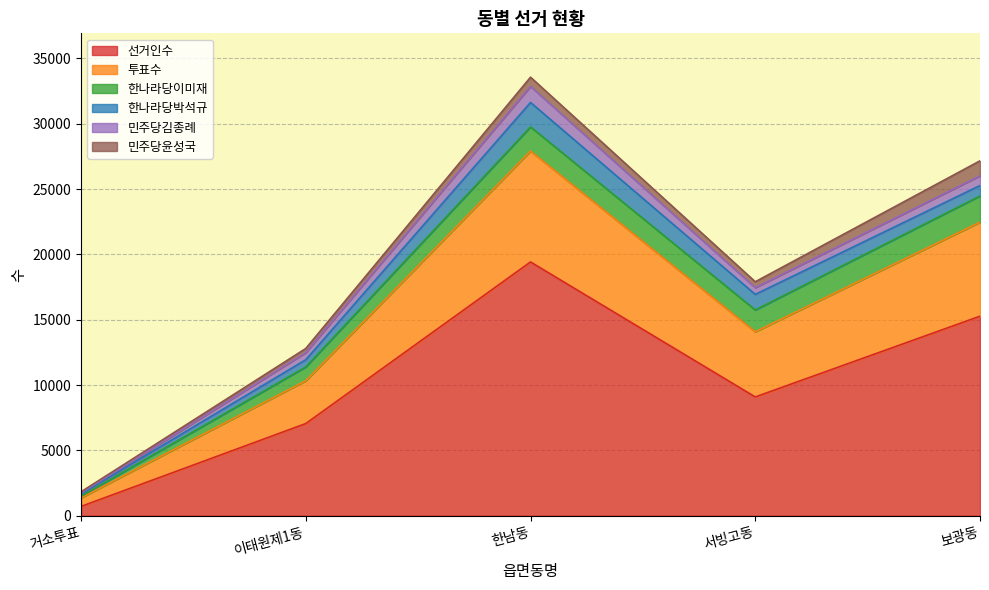

True or false: 투표수 and 한나라당박석규 intersect in this chart.

False